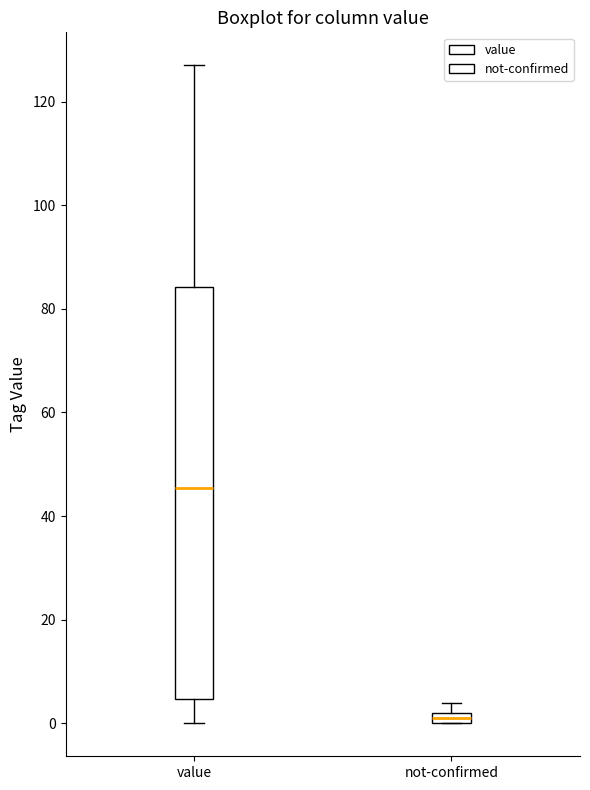

Which box is the tallest, from its lower edge to its upper edge?

value